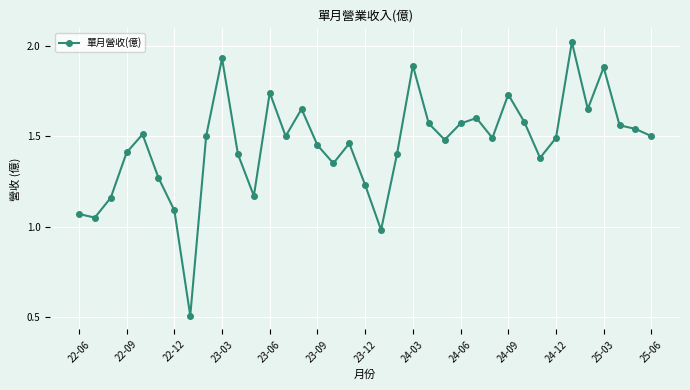

What is the sum of all values?

53.8